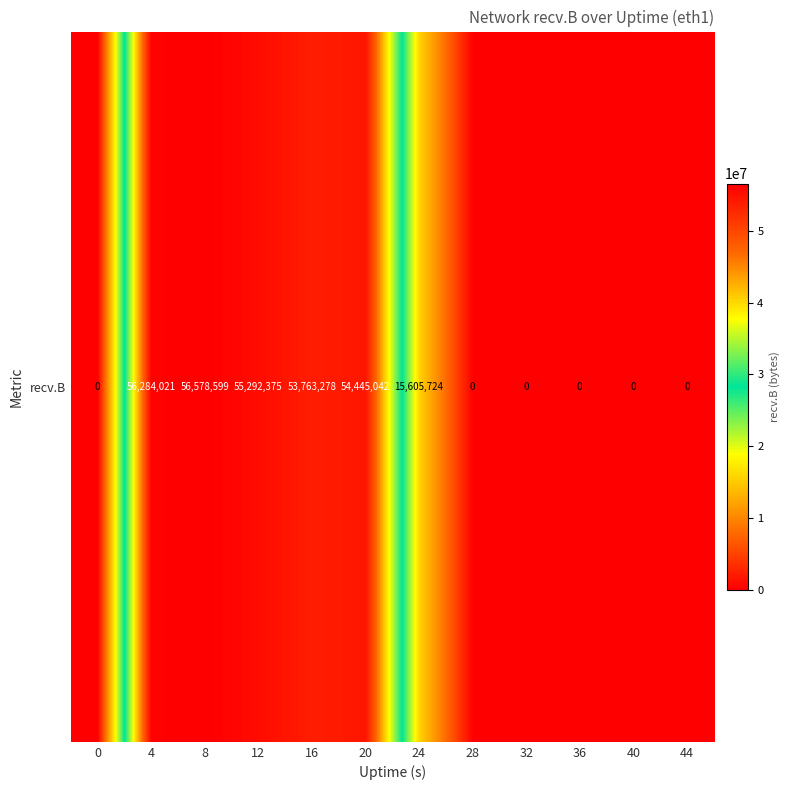

Is it true that the value at 16 is 53763278?

True